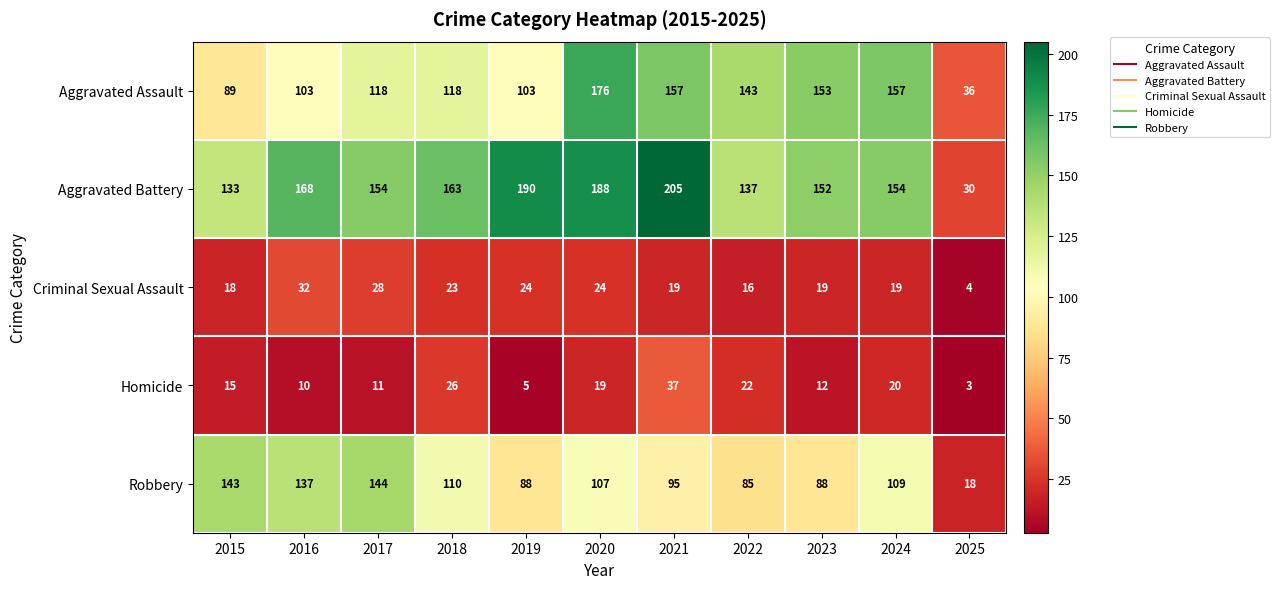

How many data points does each series have?

11